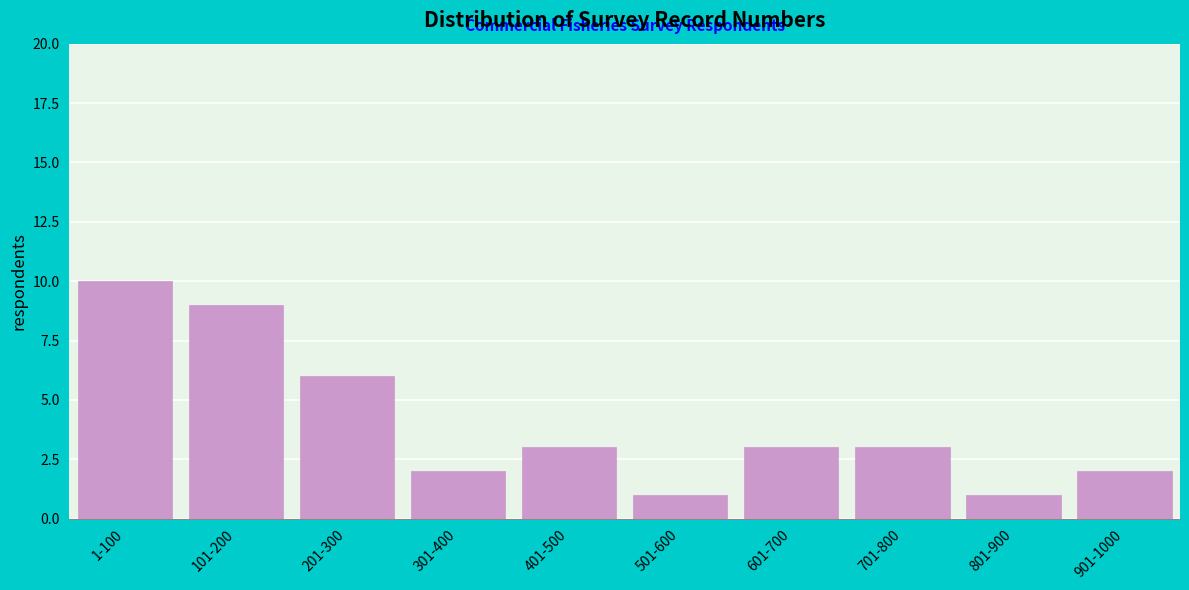

Reading left to right, extract all data points from this chart.

10	9	6	2	3	1	3	3	1	2